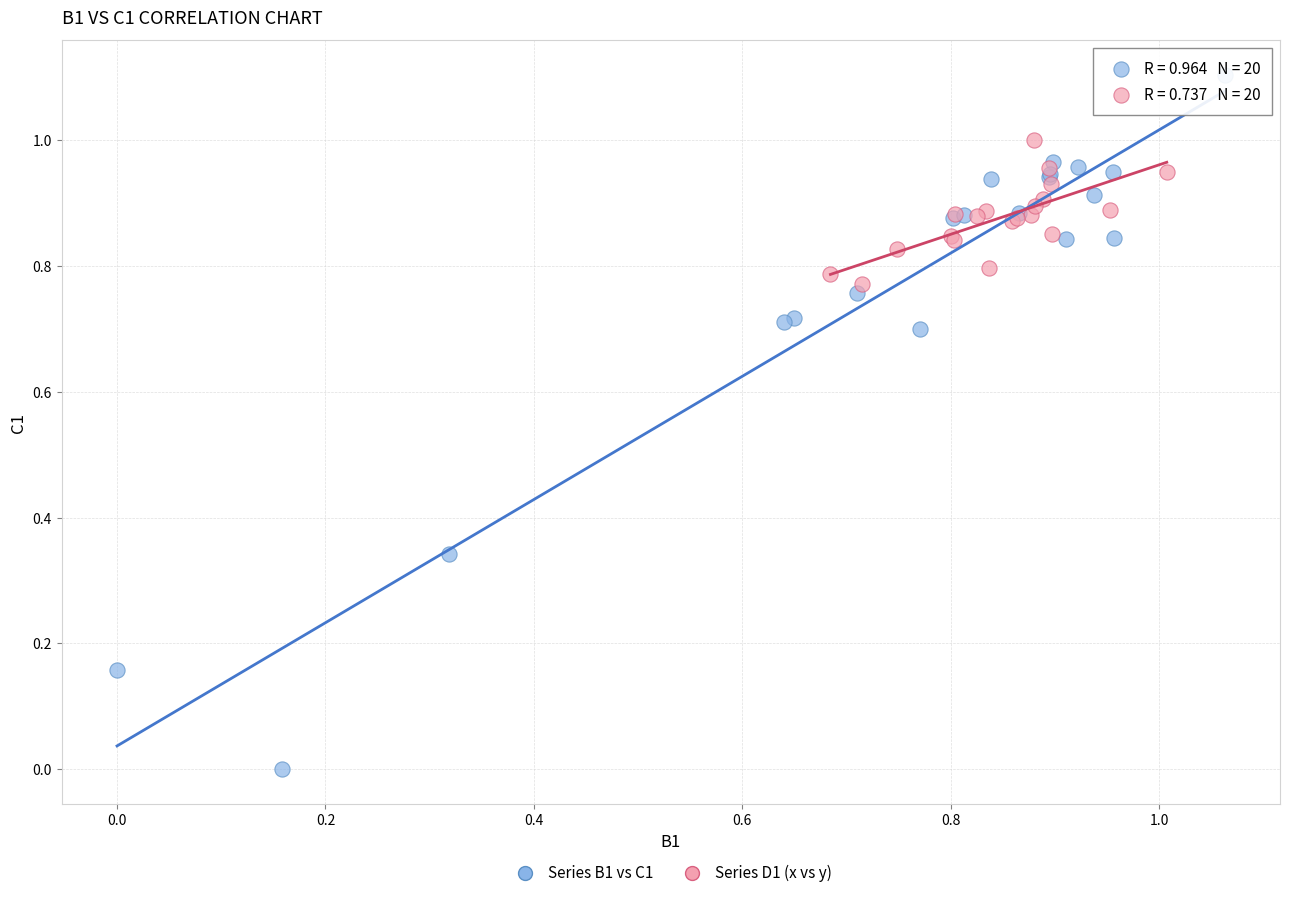

What are all the series names shown in the legend?

Series B1 vs C1, Series D1 (x vs y)